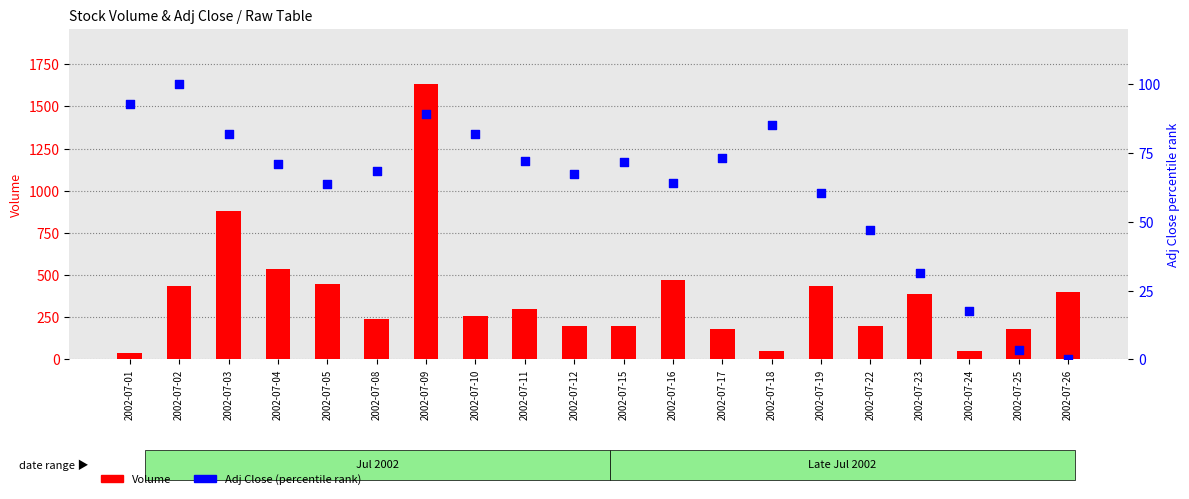

What is the total value across all series at 2002-07-10?

339.8